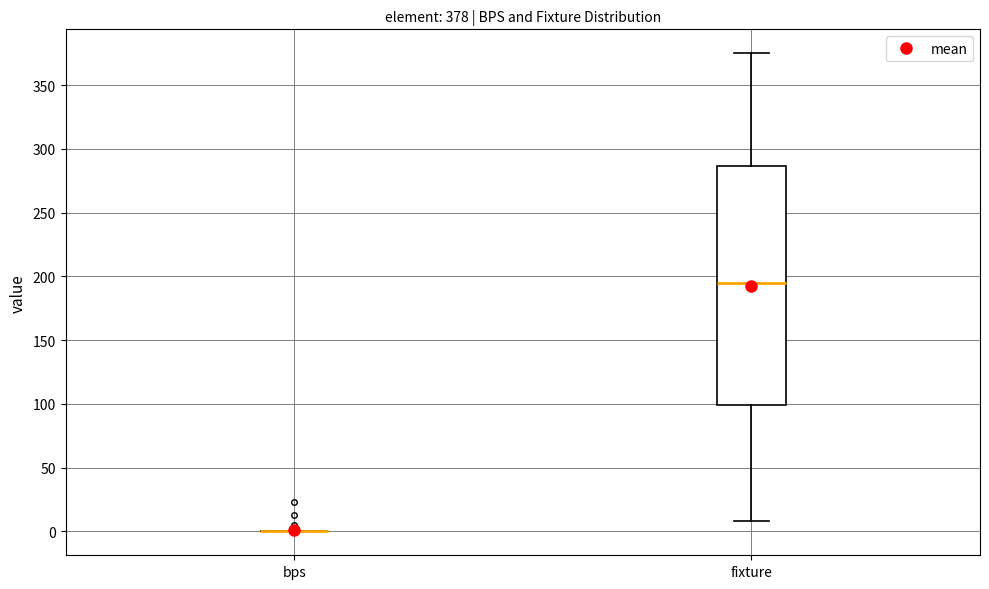

Which box is the tallest, from its lower edge to its upper edge?

fixture